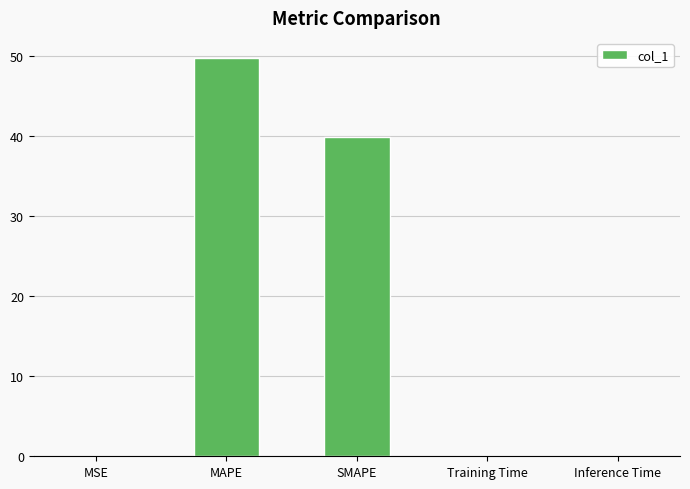

What is the difference between the values at MSE and MAPE?

49.7